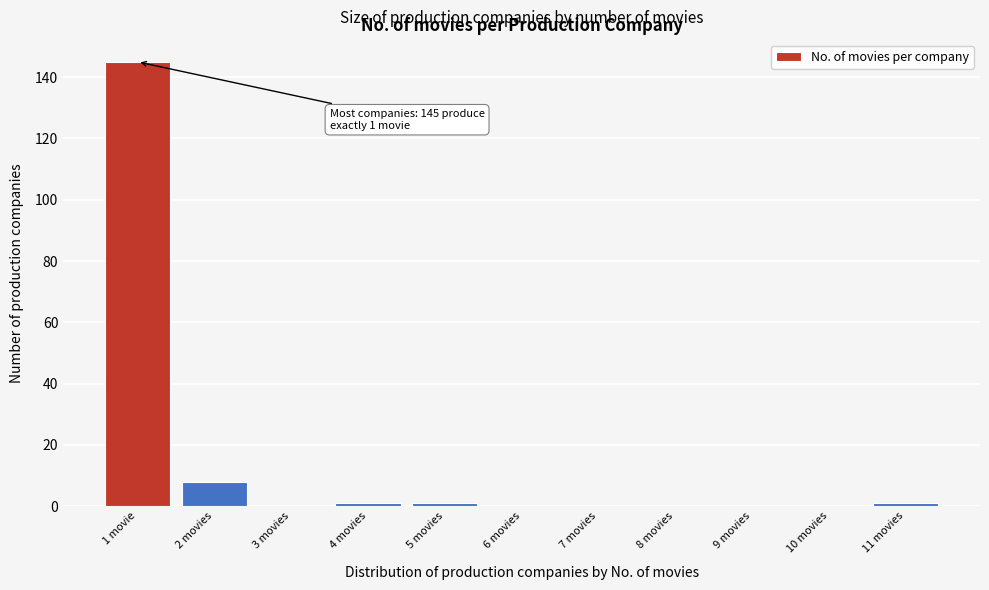

Reading left to right, list all the values displayed in this chart.

1 movie=145	2 movies=8	3 movies=0	4 movies=1	5 movies=1	6 movies=0	7 movies=0	8 movies=0	9 movies=0	10 movies=0	11 movies=1